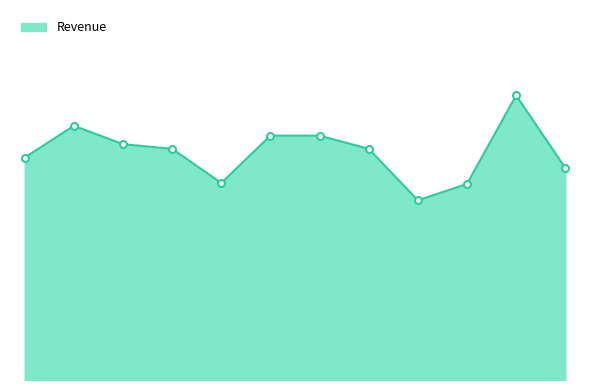

Does the chart have visible grid lines?

No